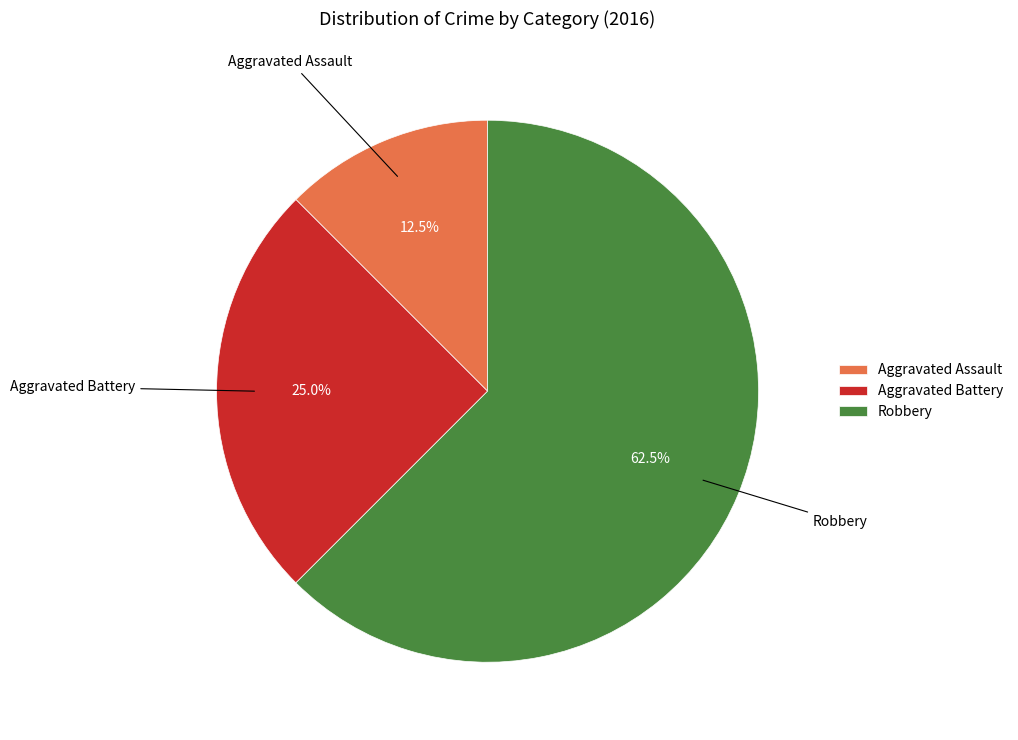

Which category has the smallest portion of the pie?

Aggravated Assault